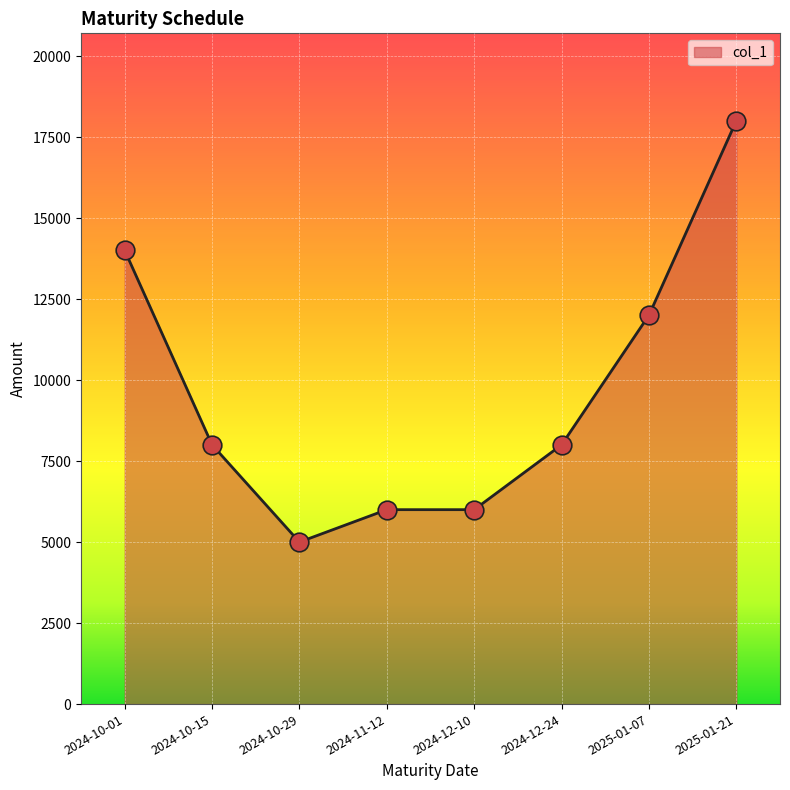

What is the ratio of the value at 2024-12-10 to the value at 2025-01-07?

0.5